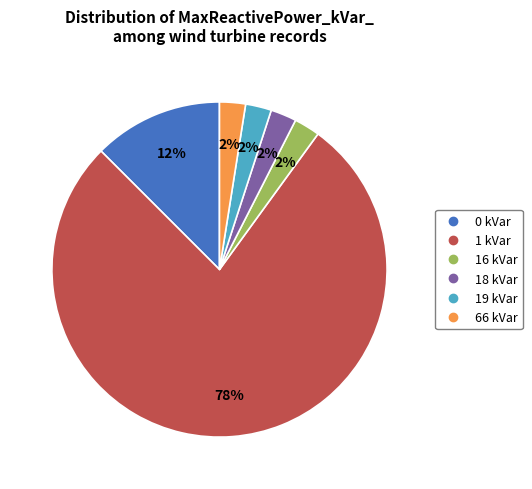

To the nearest percent, what is the difference between the largest and smallest slice percentages?

75%